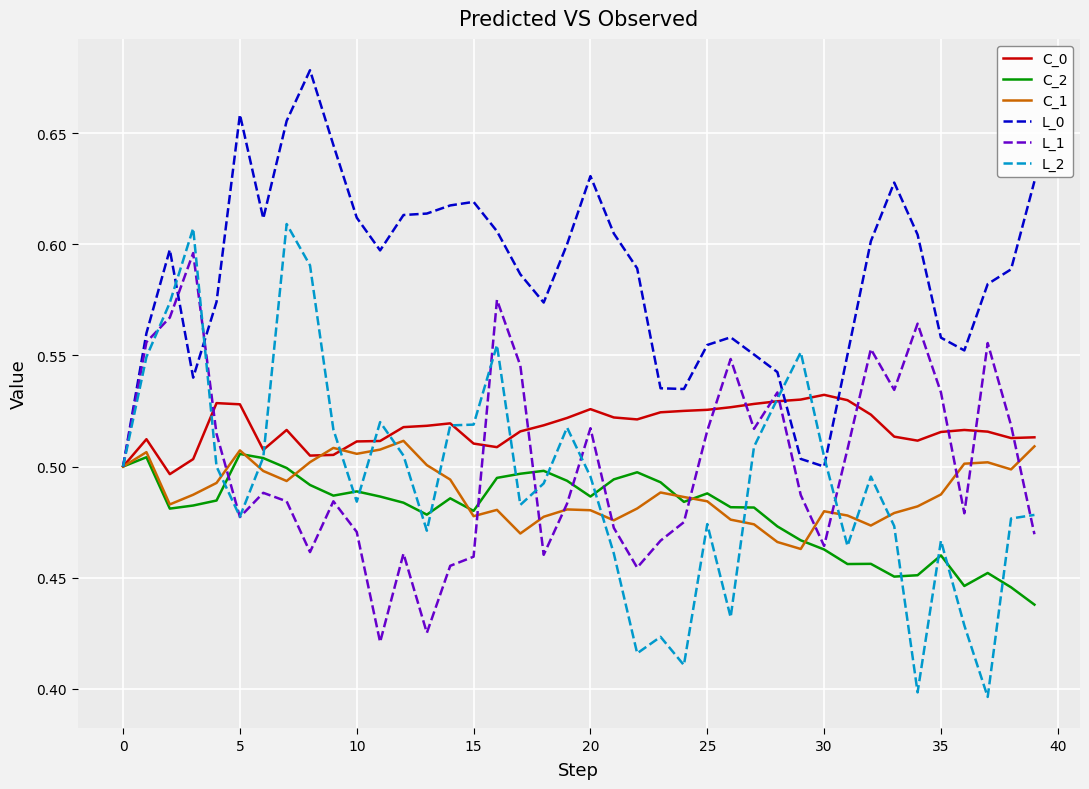

Which series has the widest spread of values?

L_2